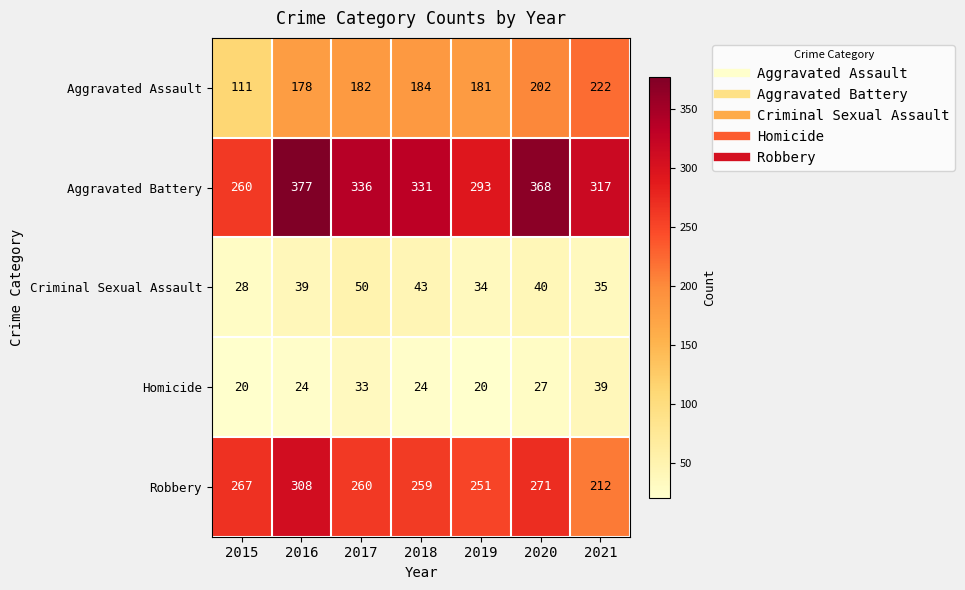

Between 2018 and 2021, which series saw the biggest shift?

Robbery